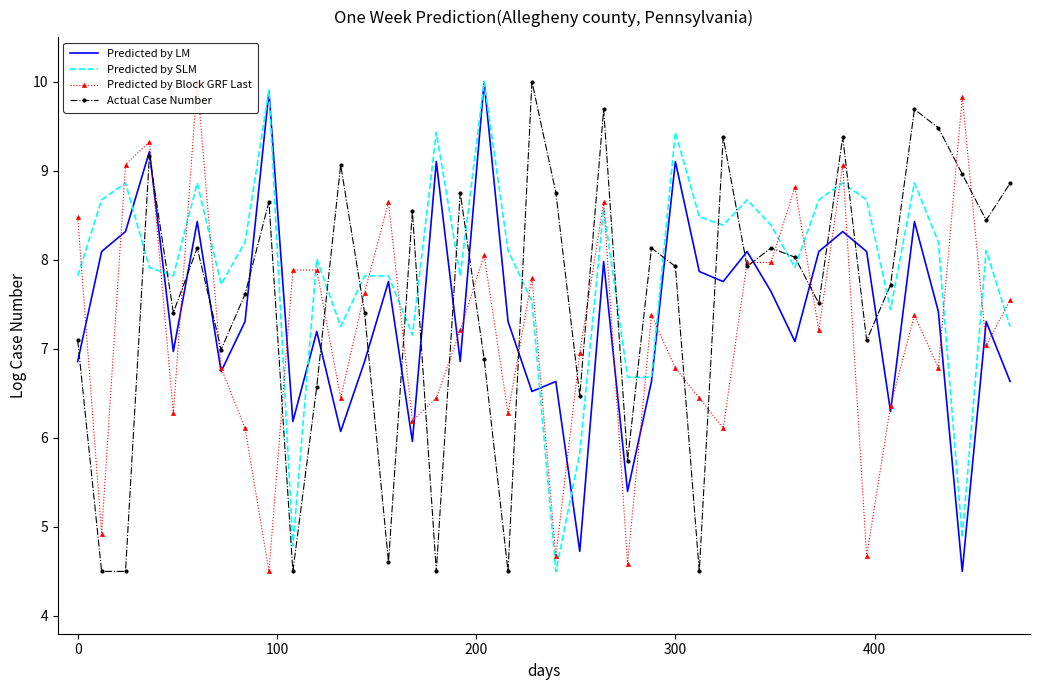

True or false: Predicted by Block GRF Last and Predicted by SLM cross at least once.

True